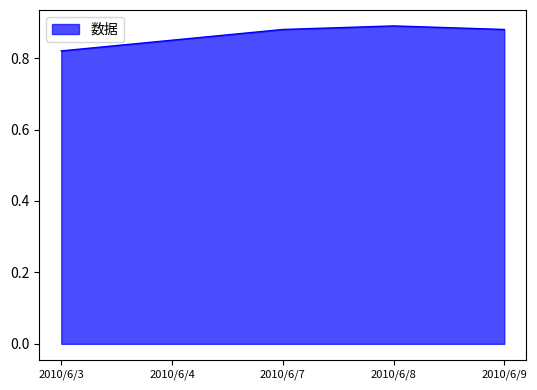

What is the sum of the values at 2010/6/8 and 2010/6/9?

1.8